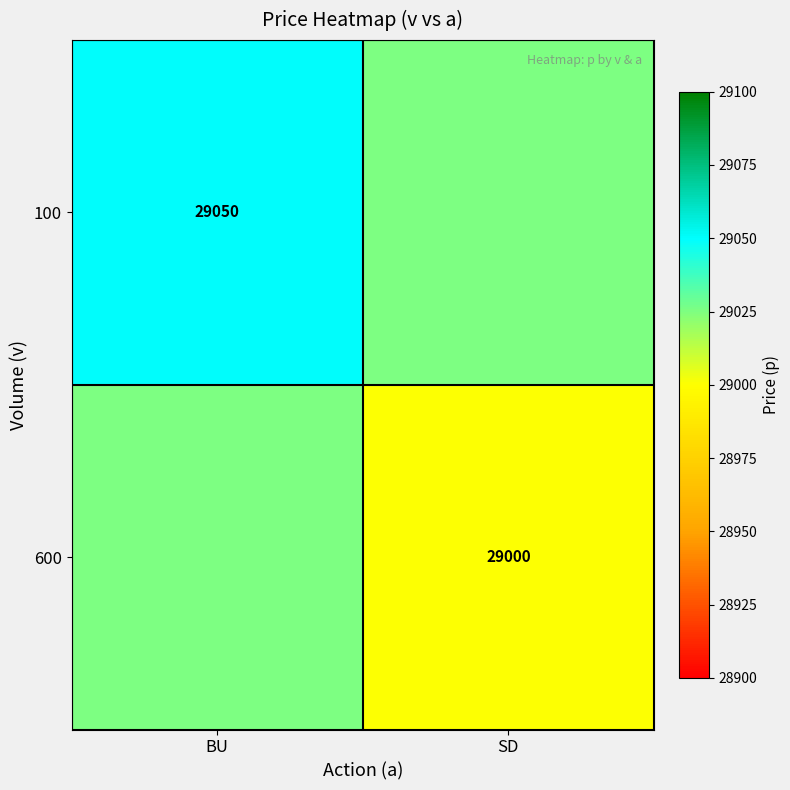

What is the maximum value shown in the chart?

29050